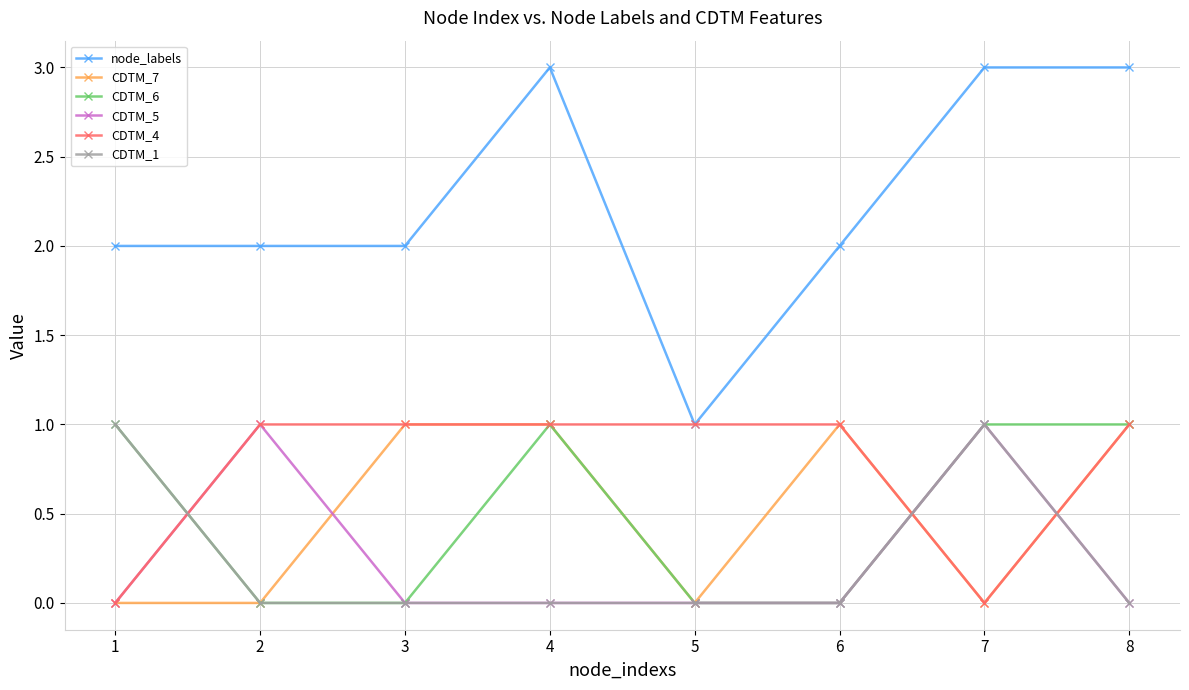

Which series has the largest range (max minus min)?

node_labels